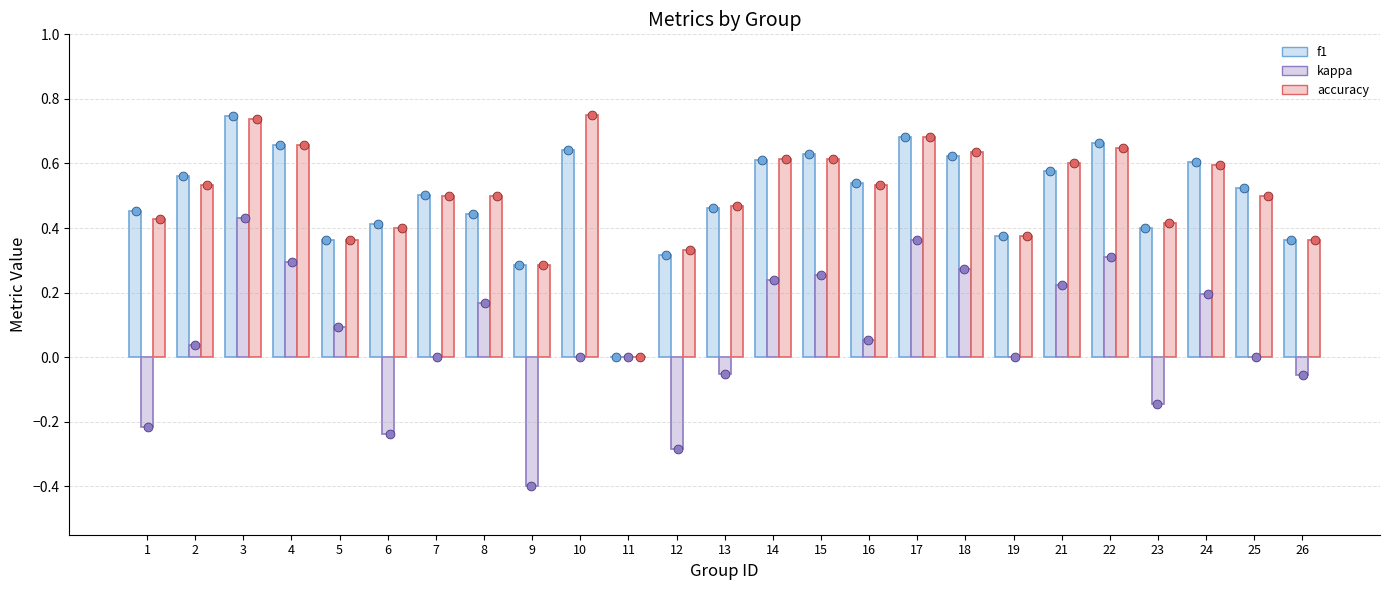

Which series has the largest total across all categories?

accuracy